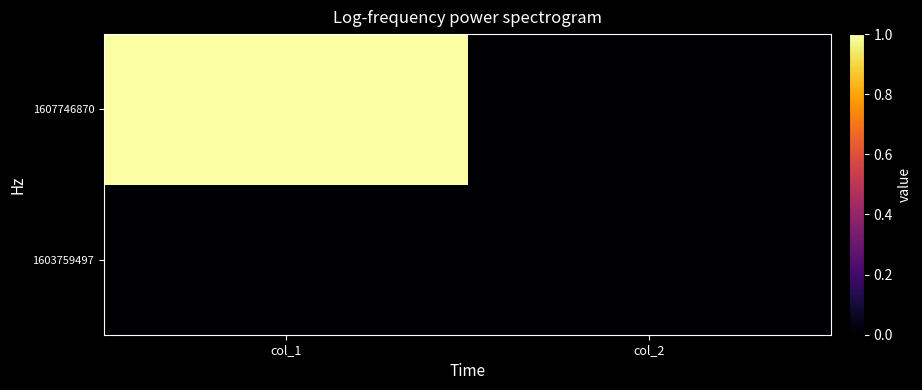

Reading left to right, extract all data points from this chart.

1603759497: col_1=0	col_2=0
1607746870: col_1=1	col_2=0